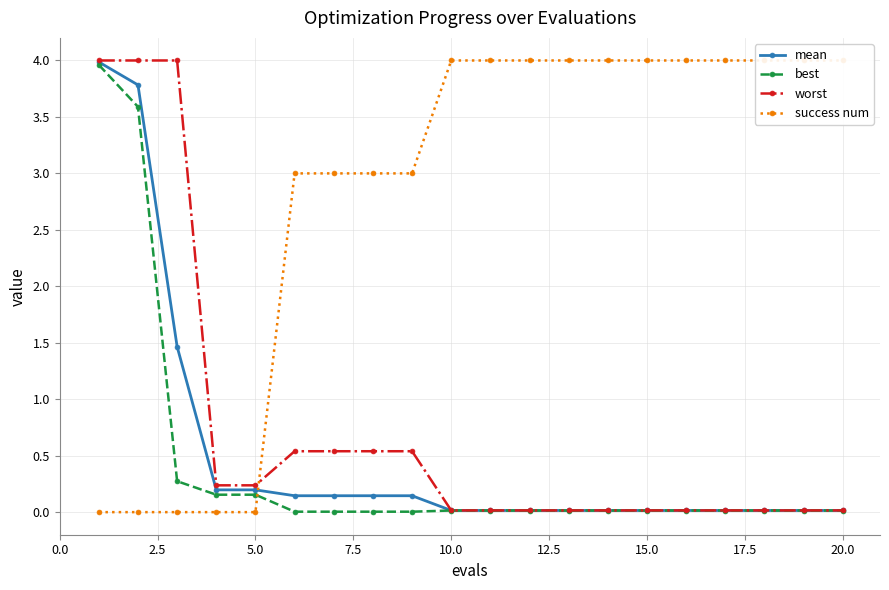

Which series has the widest spread of values?

success num